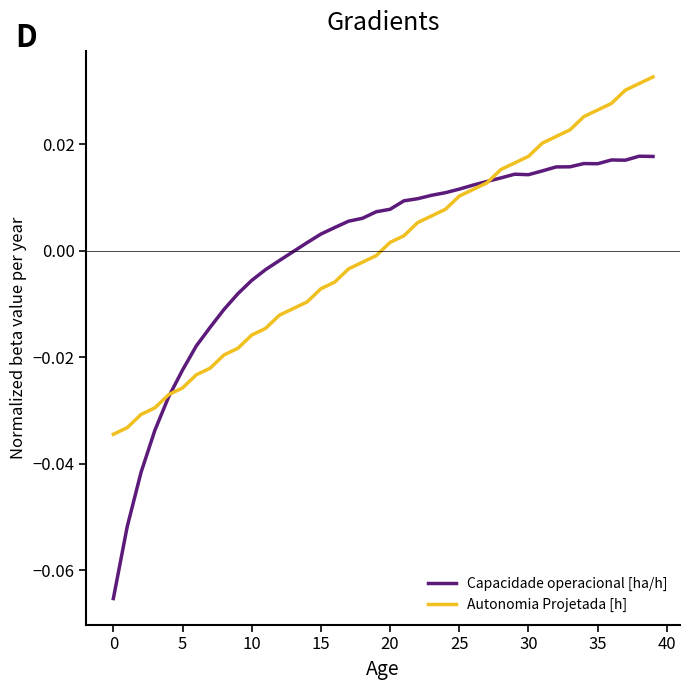

Which series has the largest range (max minus min)?

Capacidade operacional [ha/h]